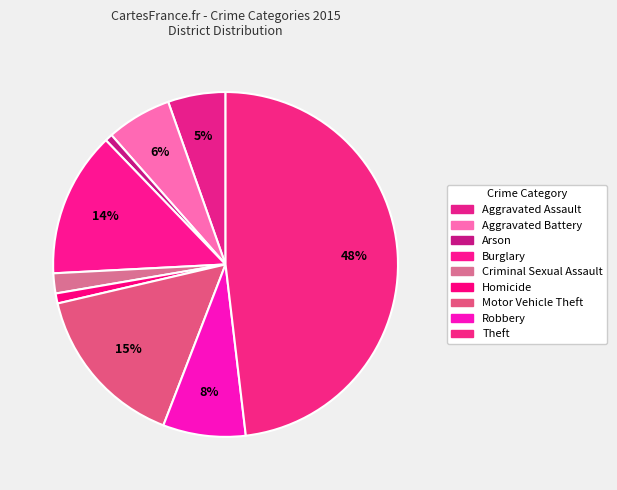

How many slices are in this pie chart?

9